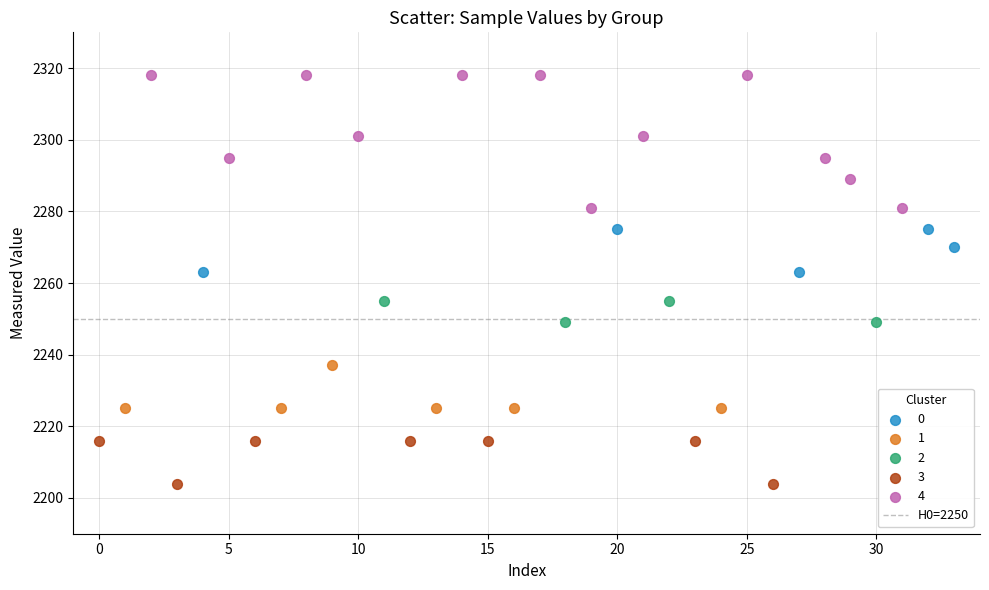

Which series has the largest Y range (max minus min)?

4